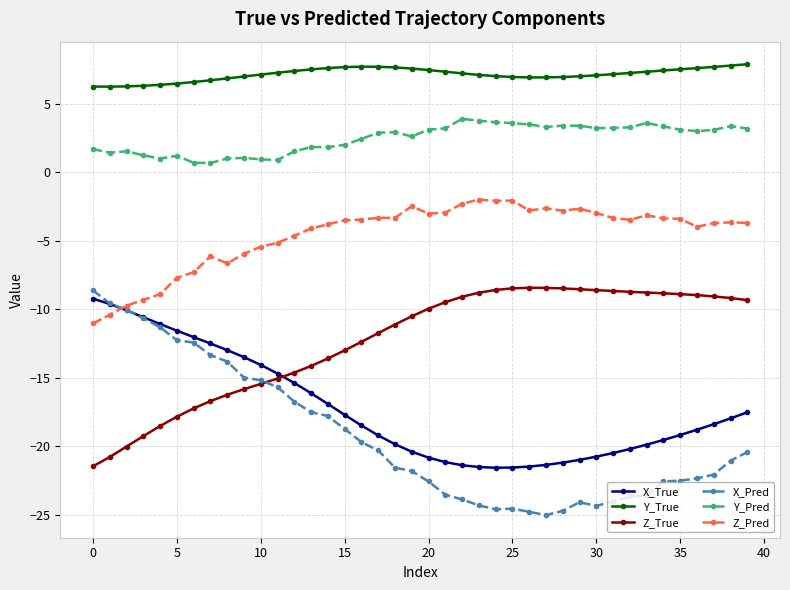

How many values in the X_Pred series exceed -21?

19